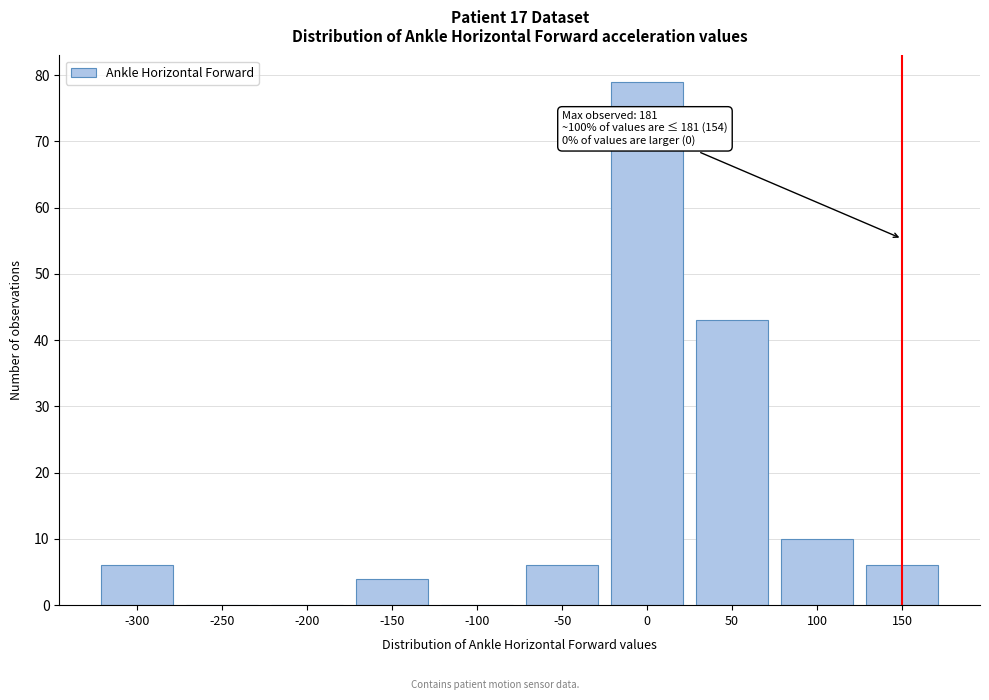

Reading left to right, what are all the values shown in this chart?

-300=6	-250=0	-200=0	-150=4	-100=0	-50=6	0=79	50=43	100=10	150=6